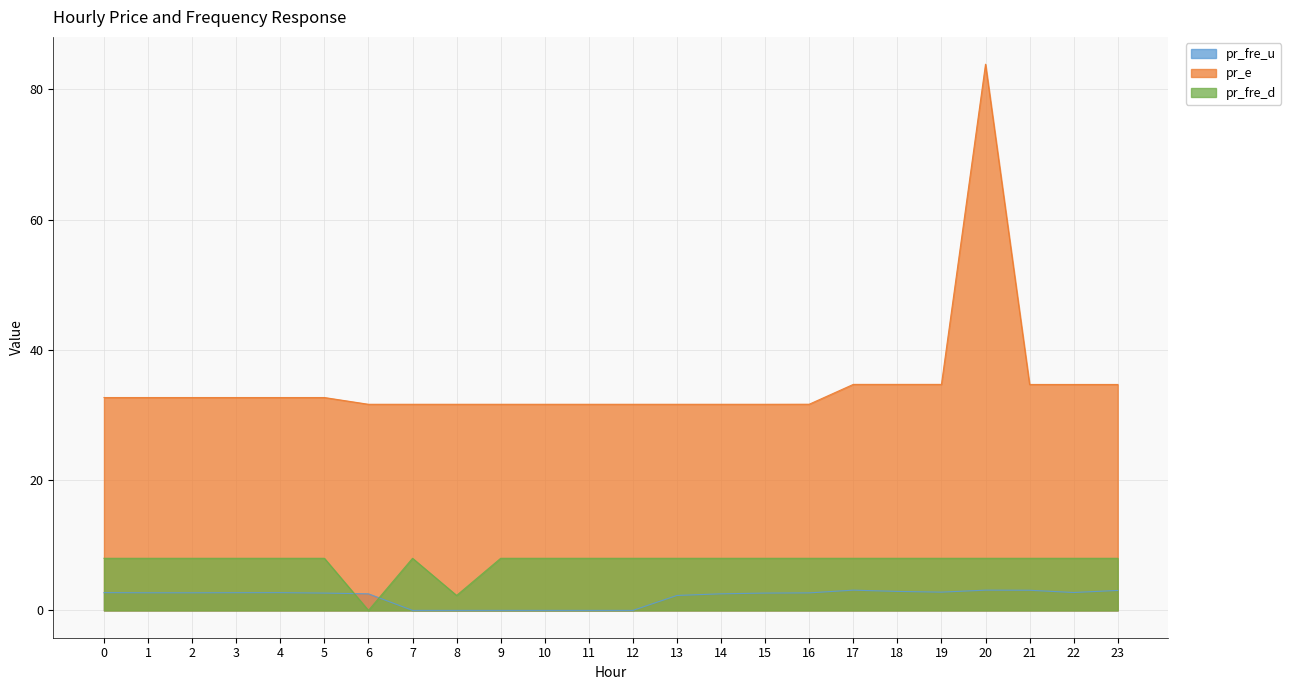

What is the value of the pr_fre_d point at the 15th from the left?

8.0